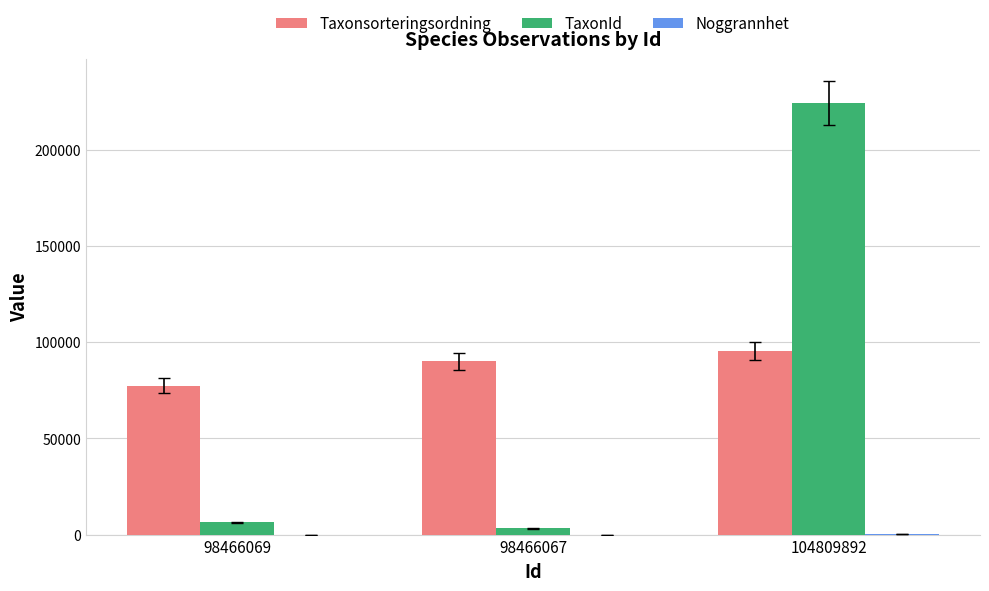

The TaxonId series shows 3298 at 98466067. True or false?

True